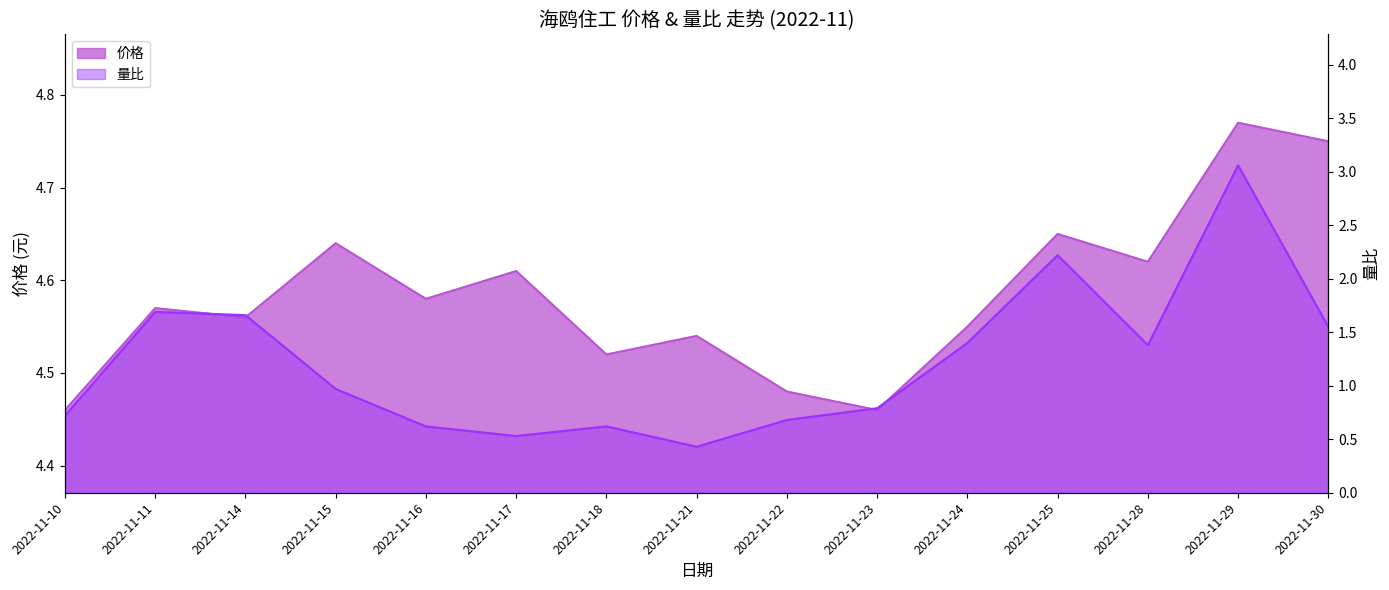

What is the difference between the maximum and minimum values in the 量比 series?

2.6